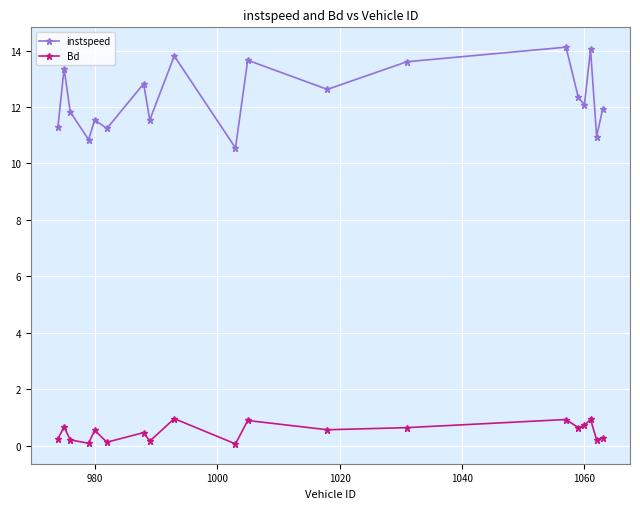

Which series has the widest spread of values?

instspeed